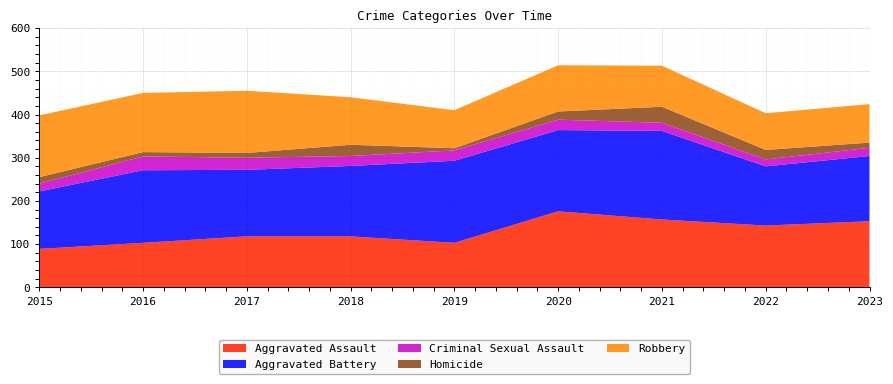

Reading left to right, list all the values displayed in this chart.

Aggravated Assault: 89	103	118	118	103	176	157	143	153
Aggravated Battery: 133	168	154	163	190	188	205	137	151
Criminal Sexual Assault: 18	32	28	23	24	24	19	16	19
Homicide: 15	10	11	26	5	19	37	22	12
Robbery: 143	137	144	110	88	107	95	85	89